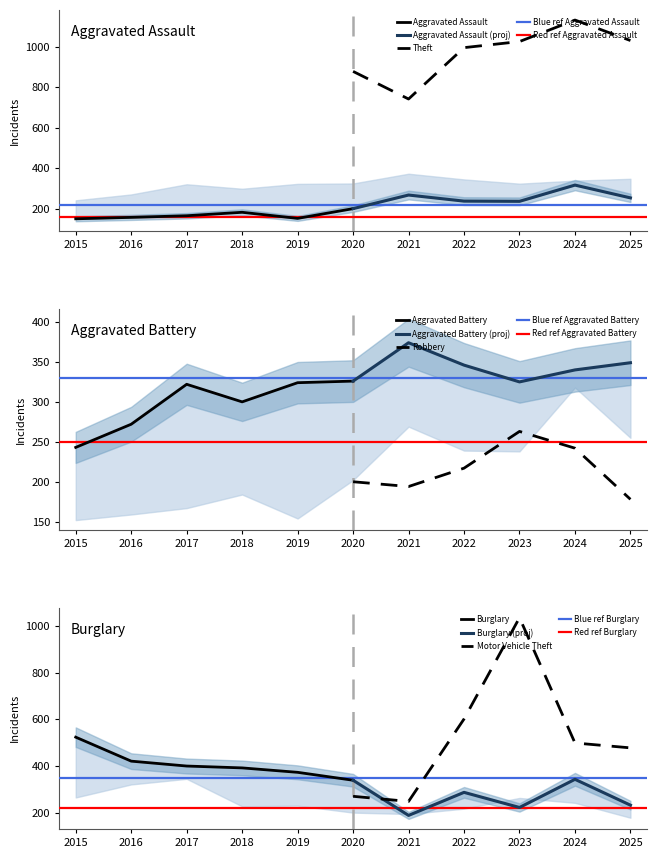

True or false: Aggravated Assault has a value of 184 at 2018.

True